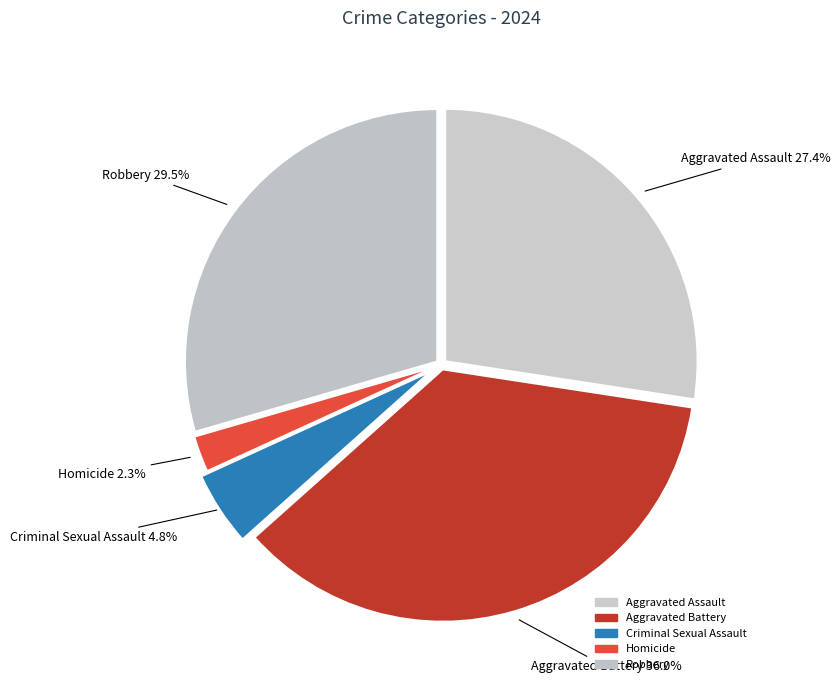

Which category has the biggest portion of the pie?

Aggravated Battery